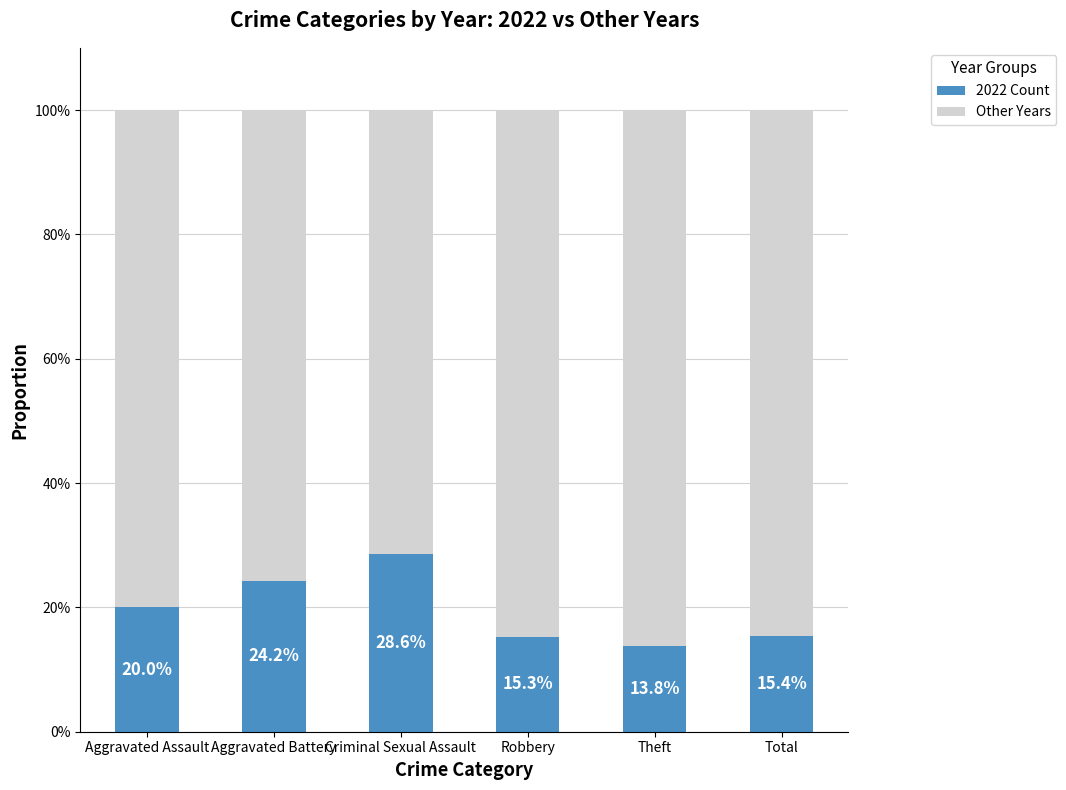

Where is 2022 Count nearest to the value 21?

Aggravated Assault